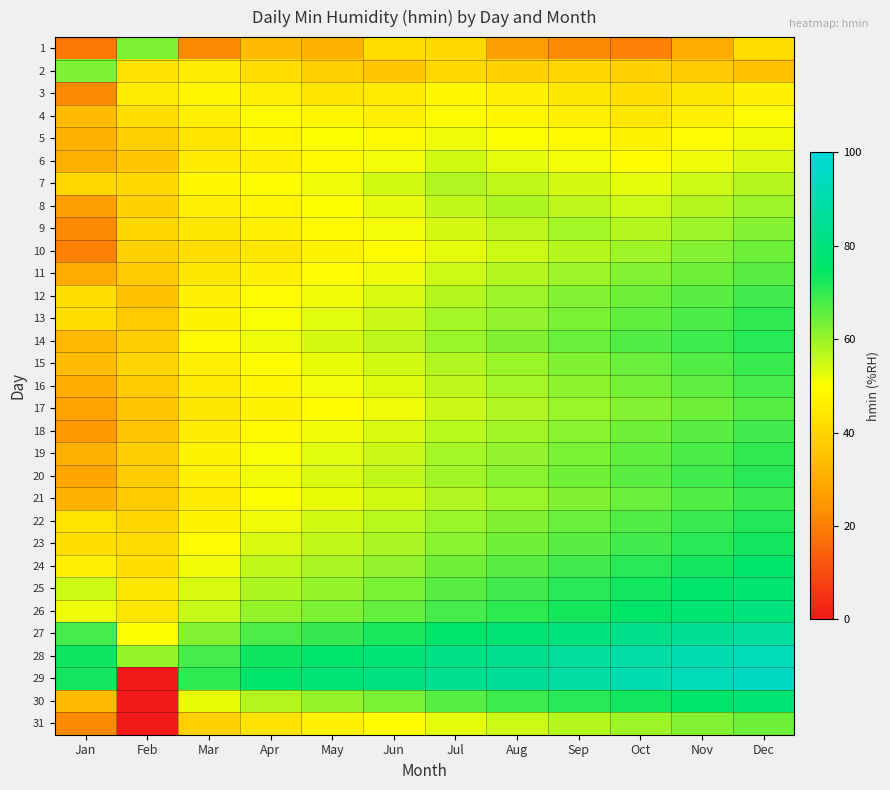

How many series are shown in this chart?

31